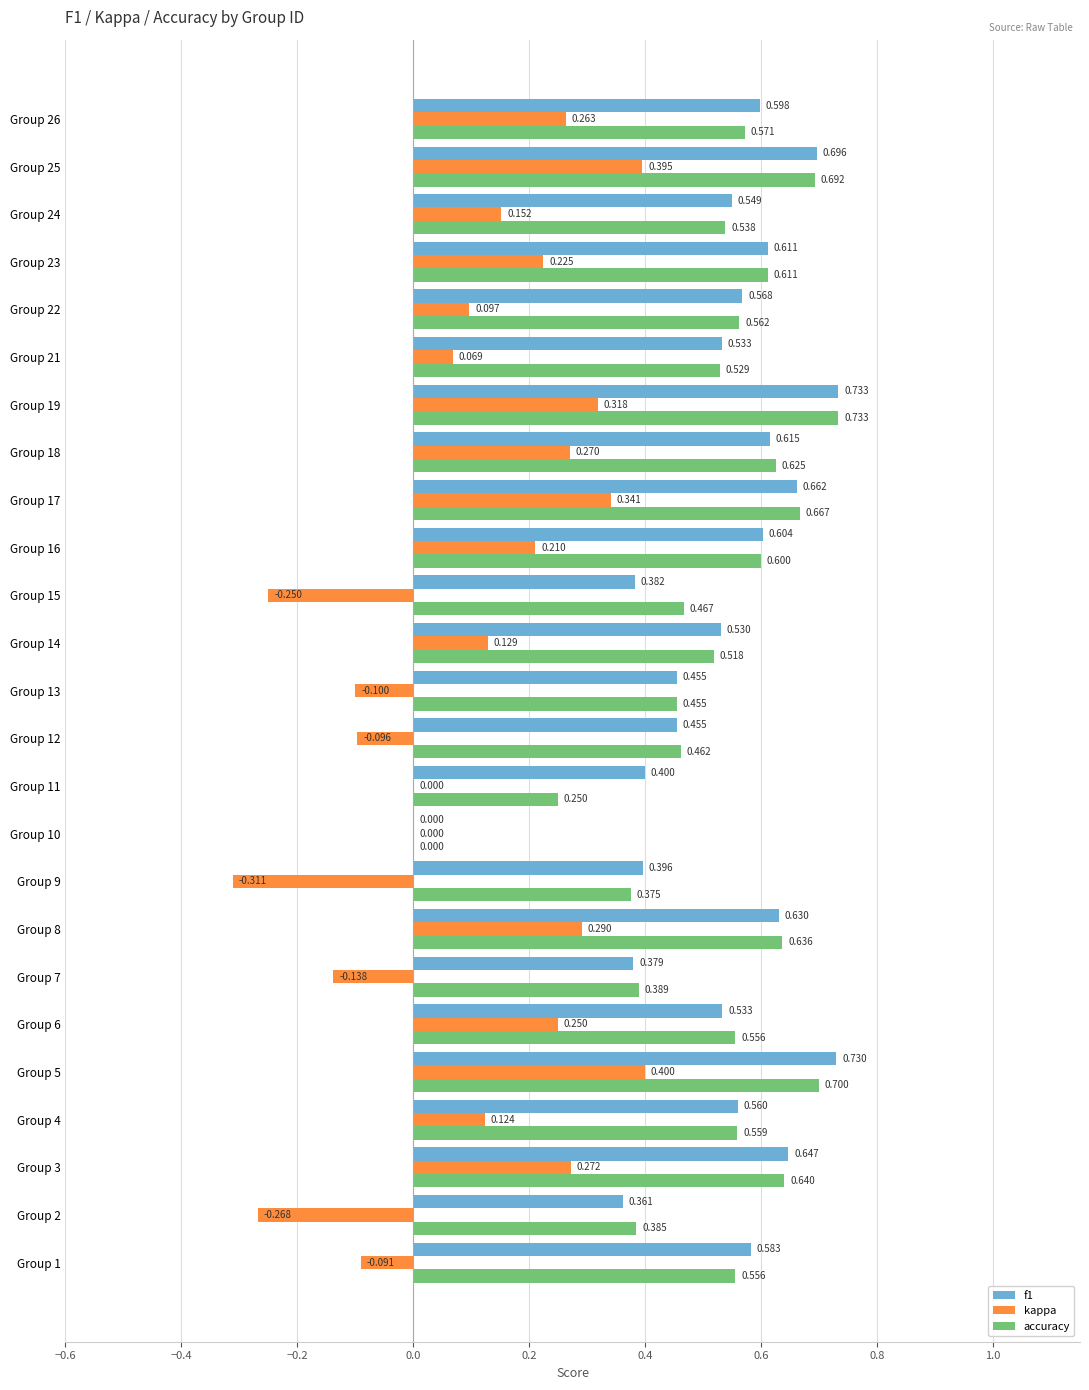

Is the value of kappa at Group 7 greater than the value of f1 at Group 25?

No